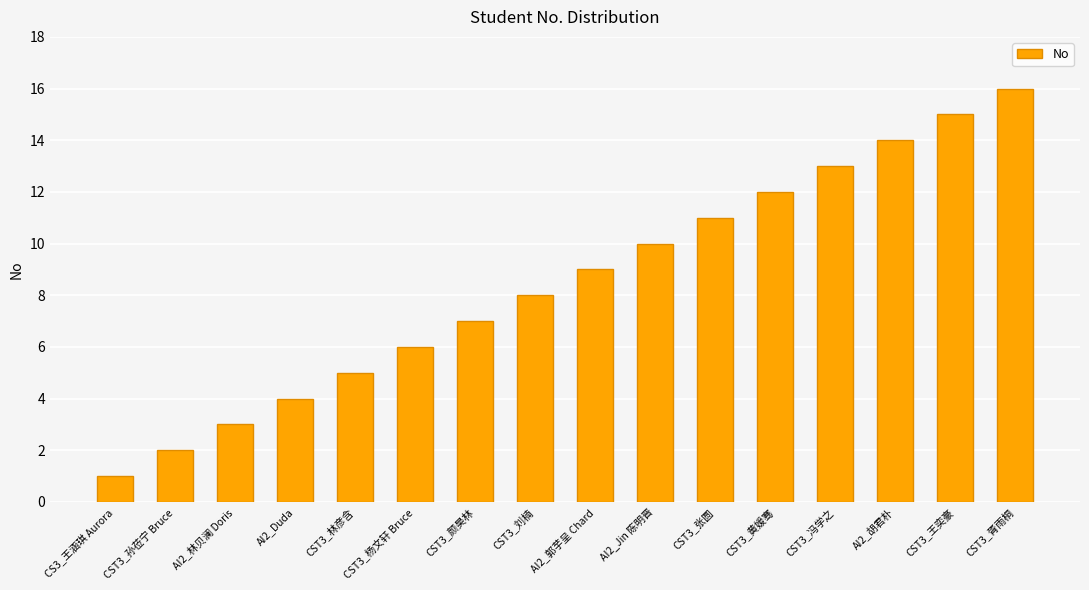

Are the bars grouped side by side (vs. stacked)?

No